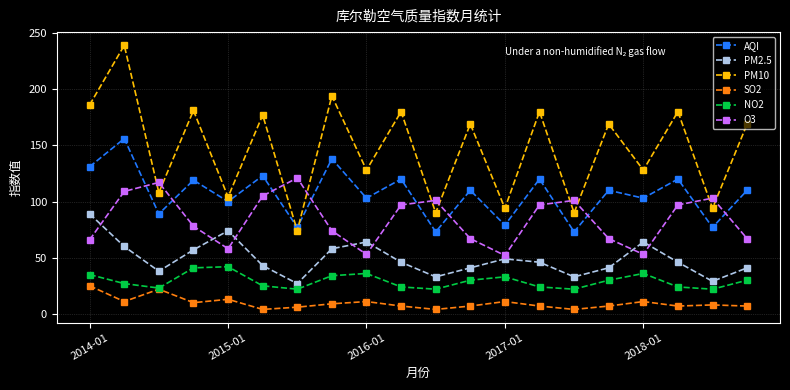

Rank the series by their maximum value, from highest to lowest.

PM10, AQI, O3, PM2.5, NO2, SO2